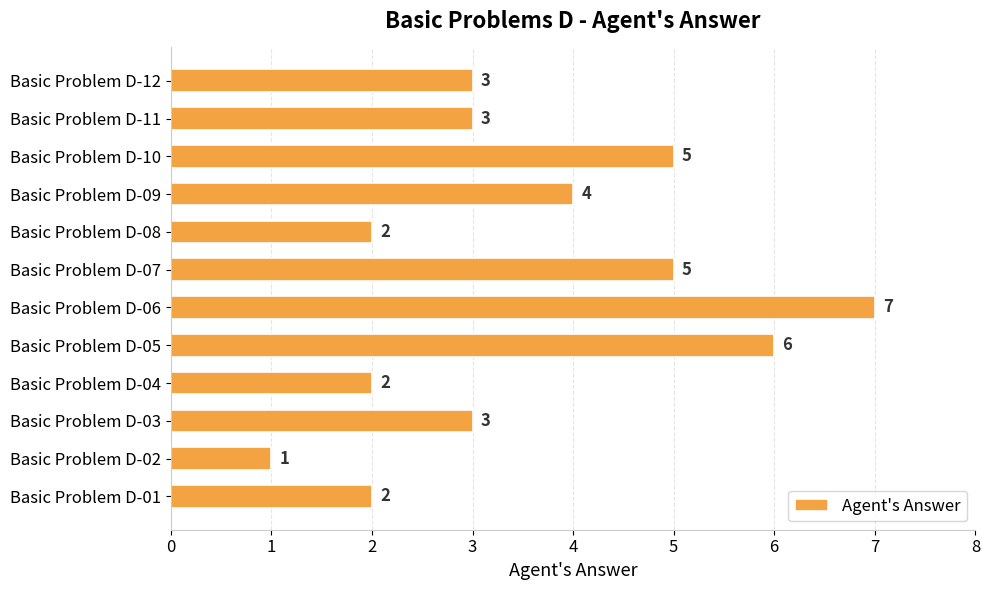

What is the difference between the second highest and minimum values?

5